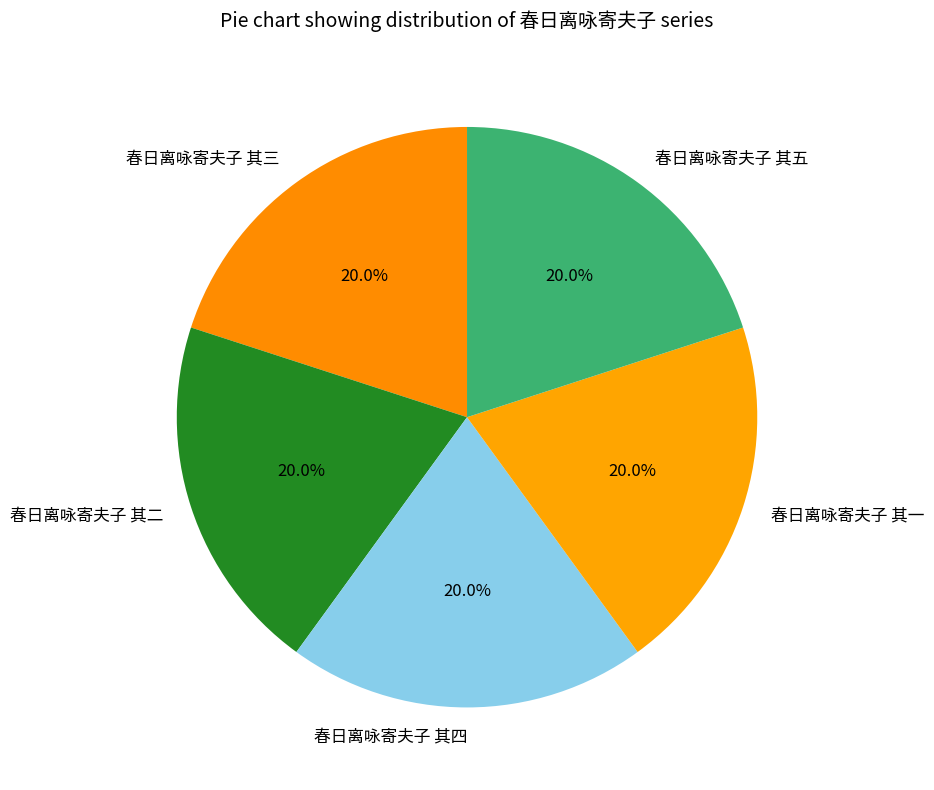

Does 春日离咏寄夫子 其四 account for over 50% of the chart?

No